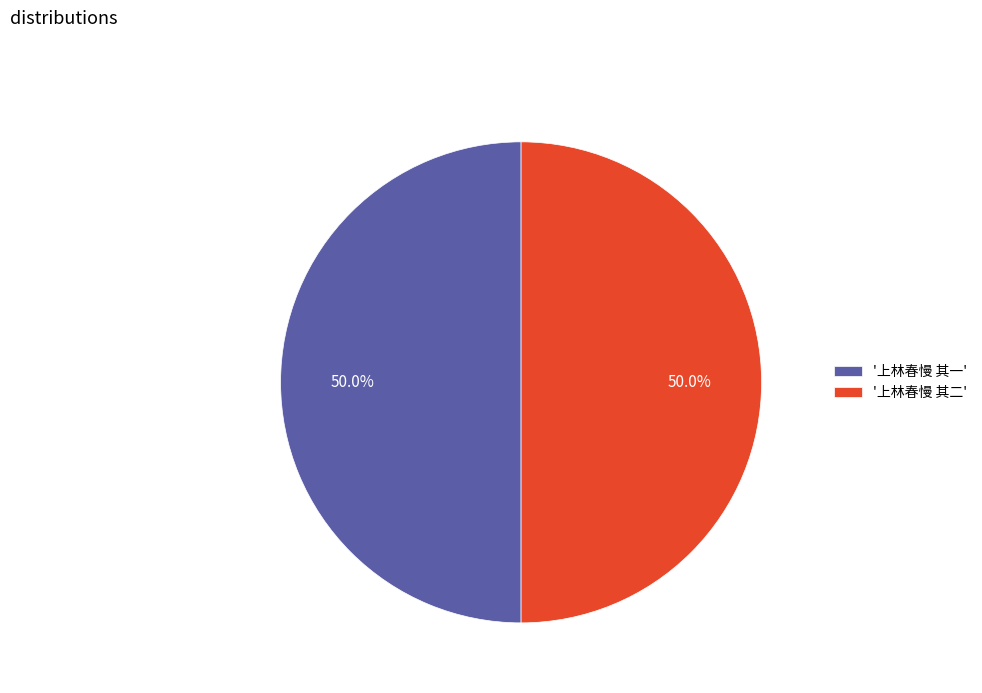

Approximately how many times larger is the value at '上林春慢 其二' compared to '上林春慢 其一'?

1.0